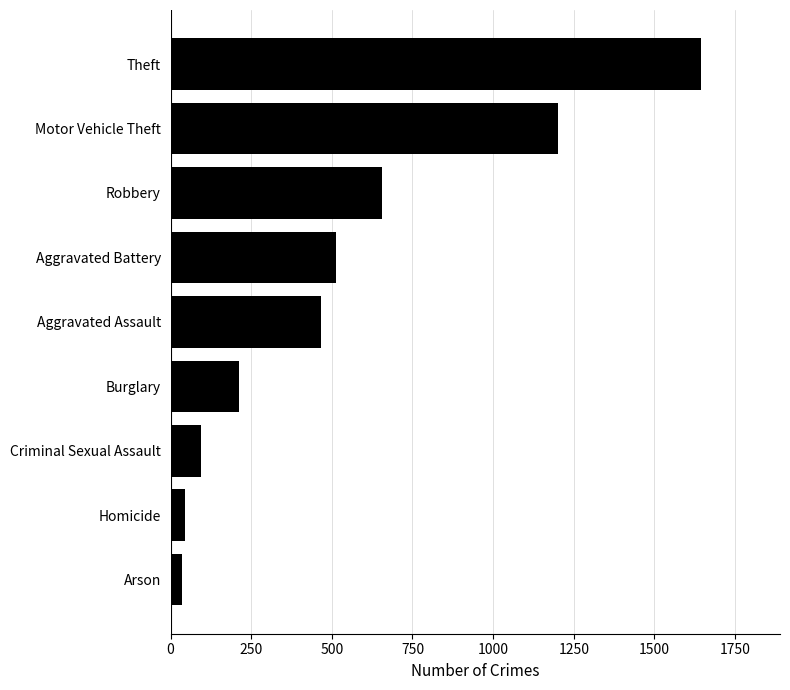

Between Robbery and Burglary, which is larger?

Robbery